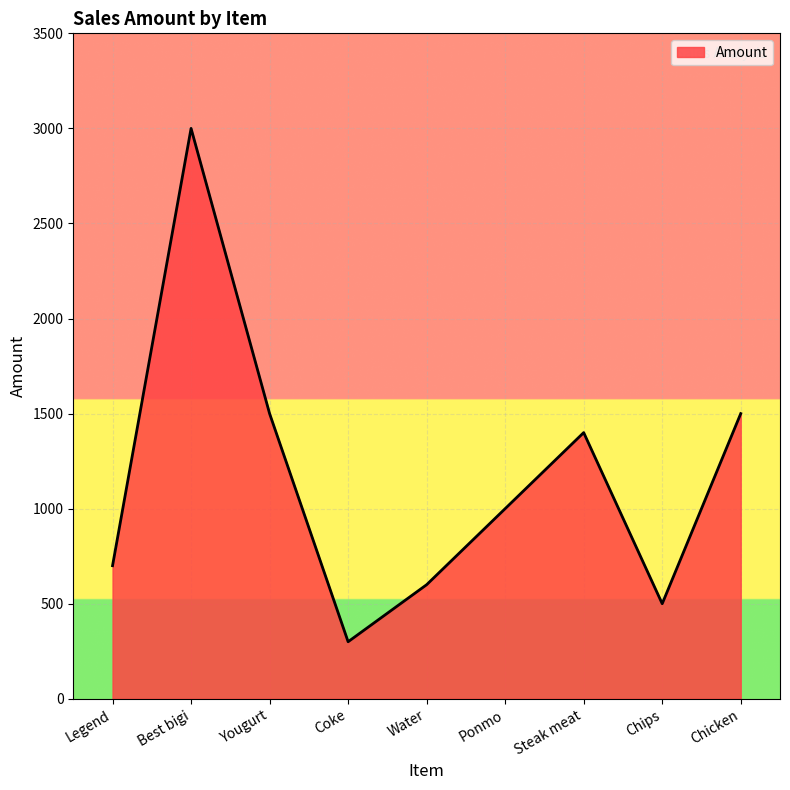

How many interior local valleys (lower than both neighbors) does the data have?

2